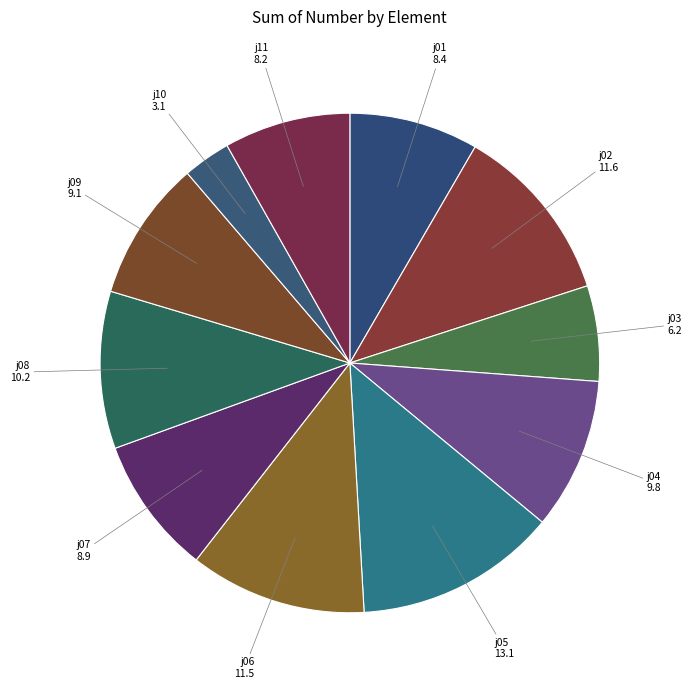

What is the largest slice in the pie chart?

j05